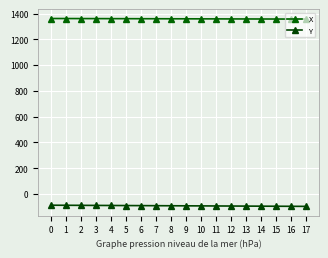

What are all the series names shown in the legend?

X, Y